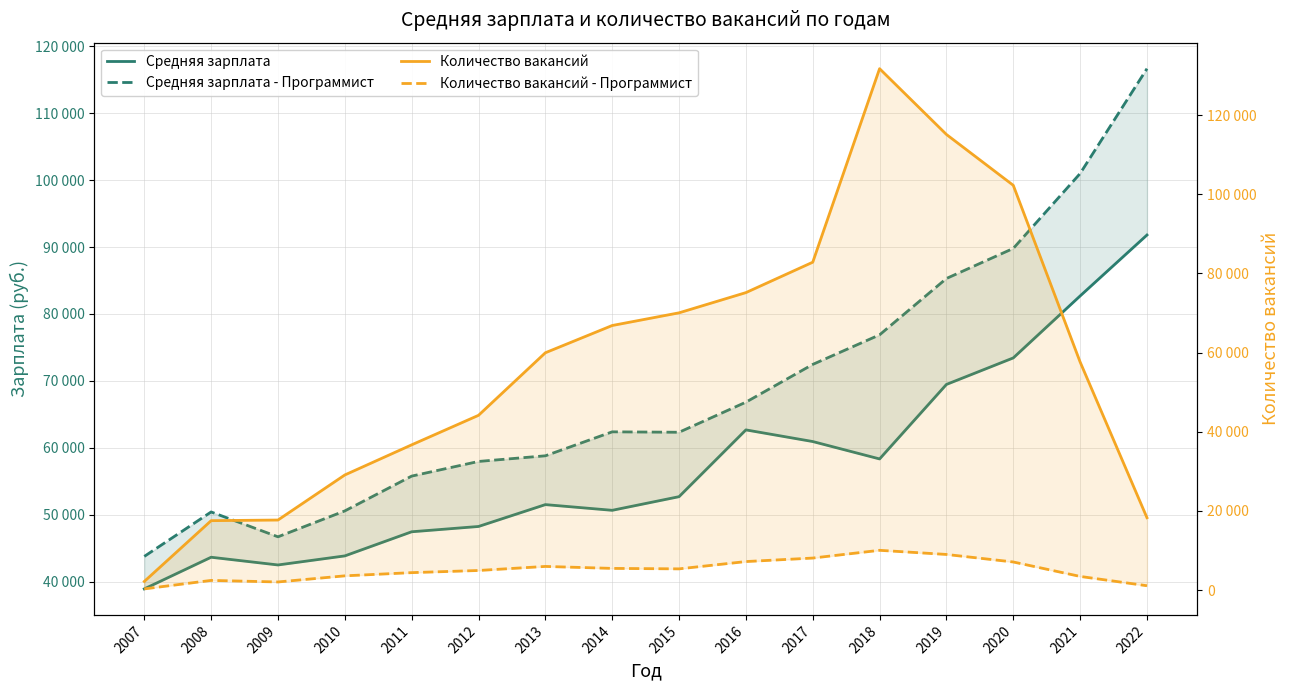

How many data points in Средняя зарплата are less than 52696?

8